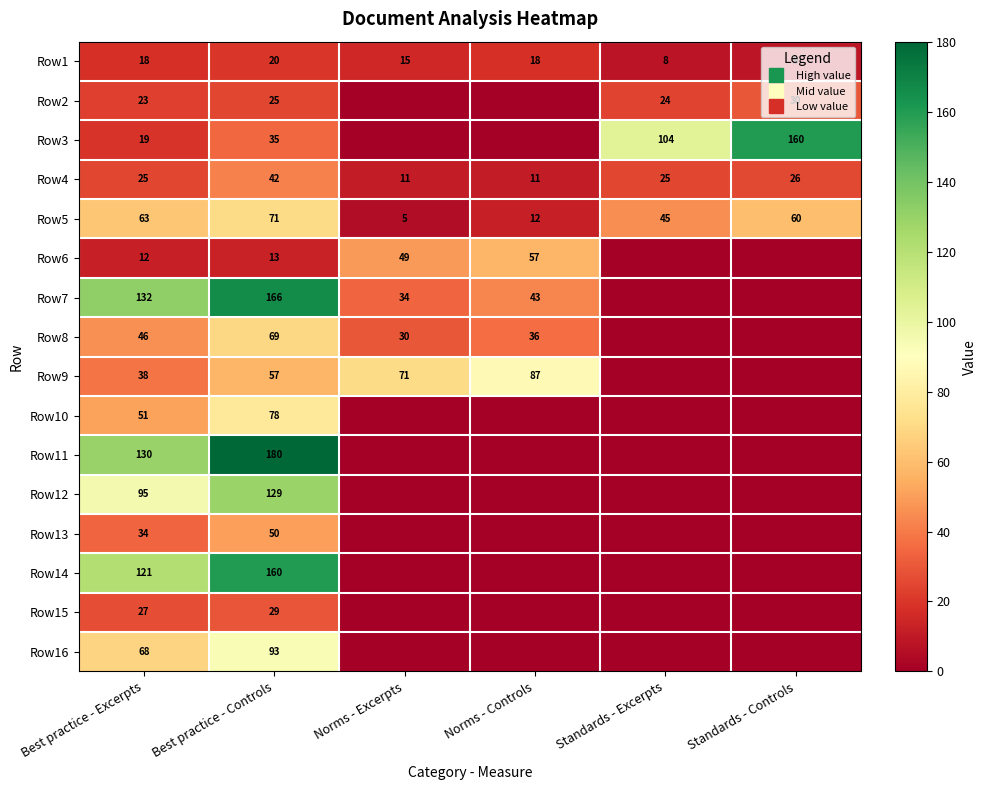

How many series are shown in this chart?

16